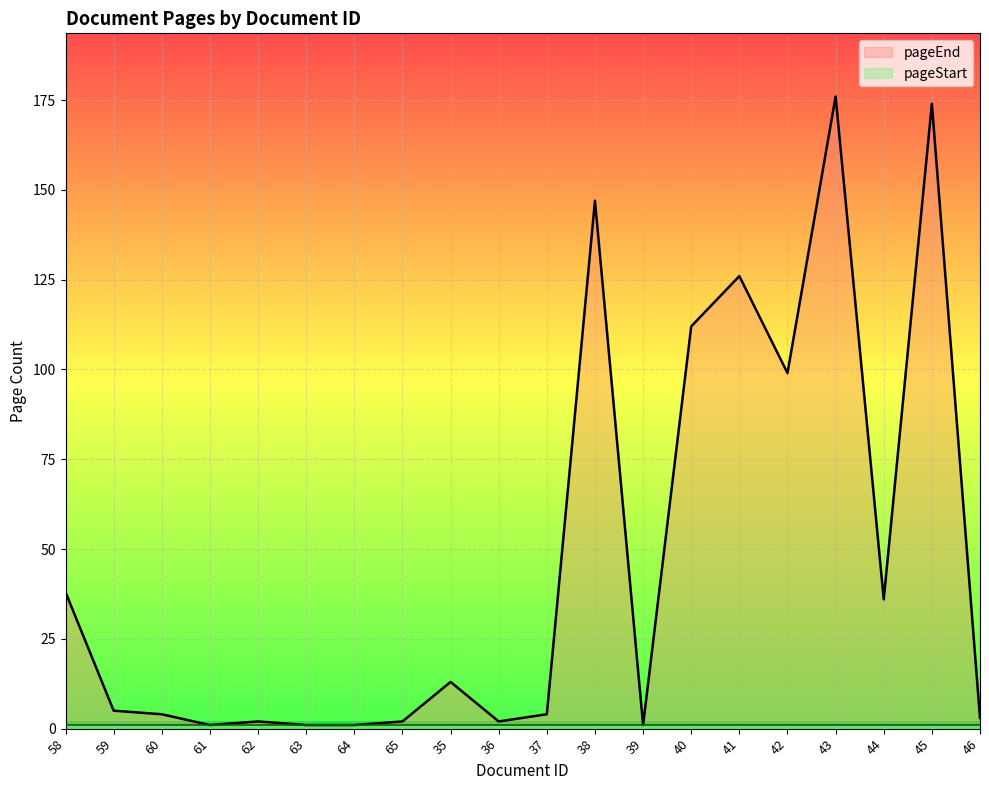

Reading right to left, extract all data points from this chart.

46=3	45=174	44=36	43=176	42=99	41=126	40=112	39=1	38=147	37=4	36=2	35=13	65=2	64=1	63=1	62=2	61=1	60=4	59=5	58=38